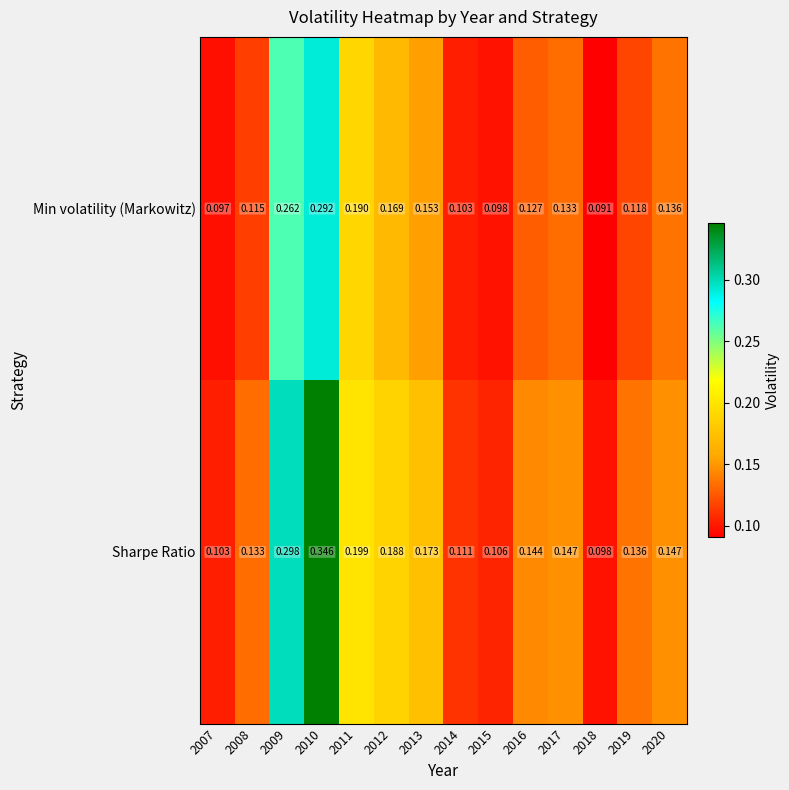

Which series has the largest range (max minus min)?

Sharpe Ratio